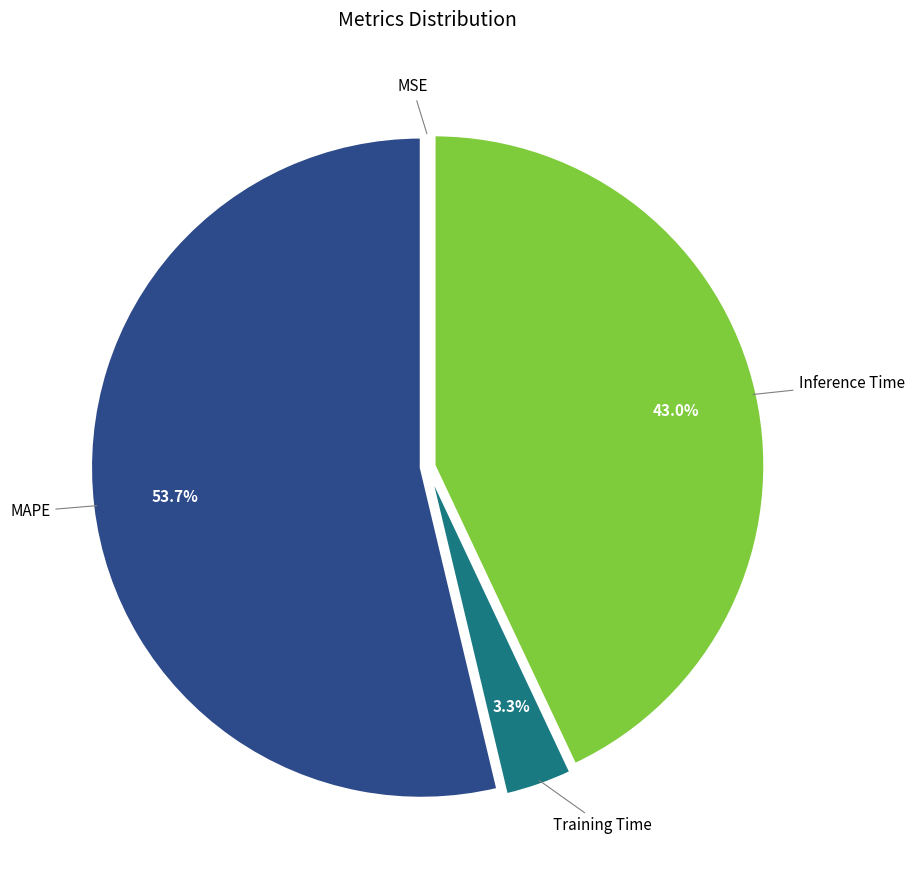

Is there any slice that represents more than half of the pie?

Yes